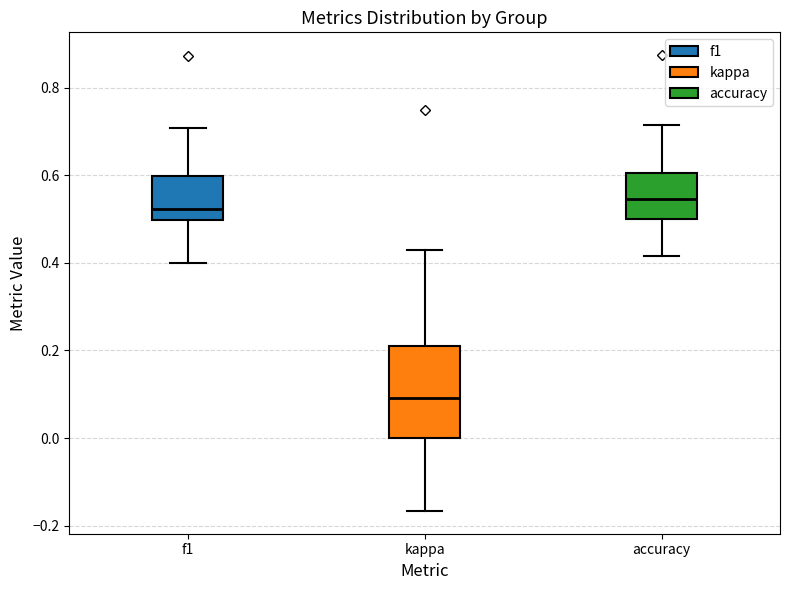

Comparing the boxes themselves (not the whiskers), which one is the tallest?

kappa